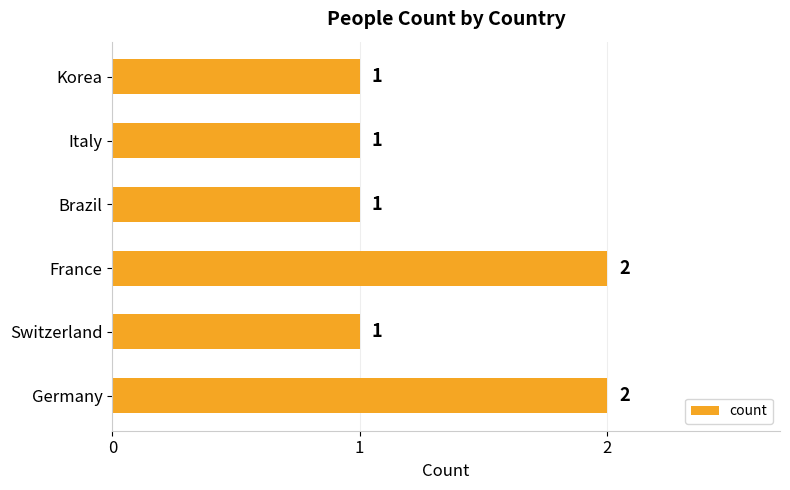

Approximately how many times larger is the value at Germany compared to Brazil?

2.0